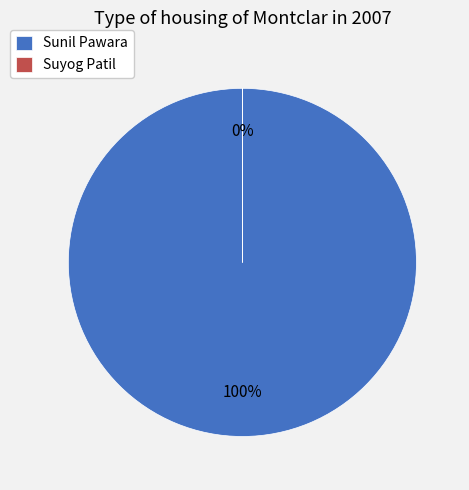

To the nearest percent, what is the combined percentage of Suyog Patil and Sunil Pawara?

100%